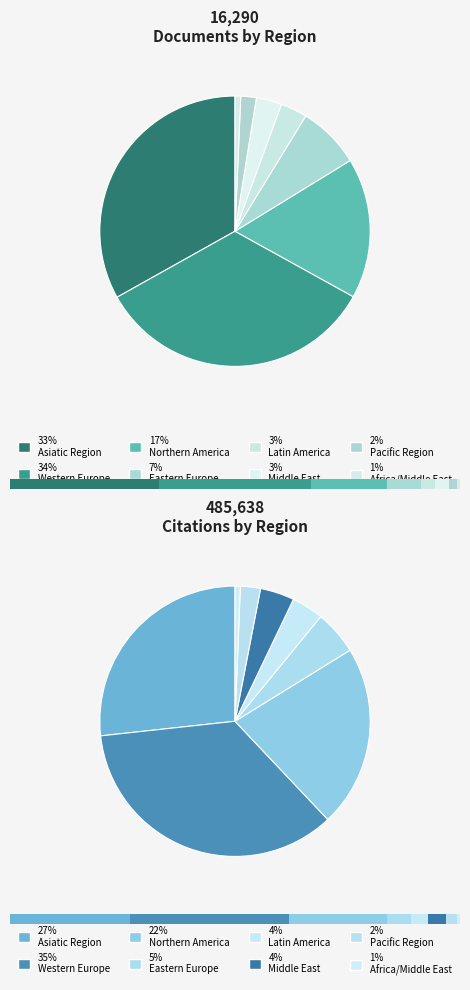

To the nearest percent, what percentage of the pie is Western Europe?

34%